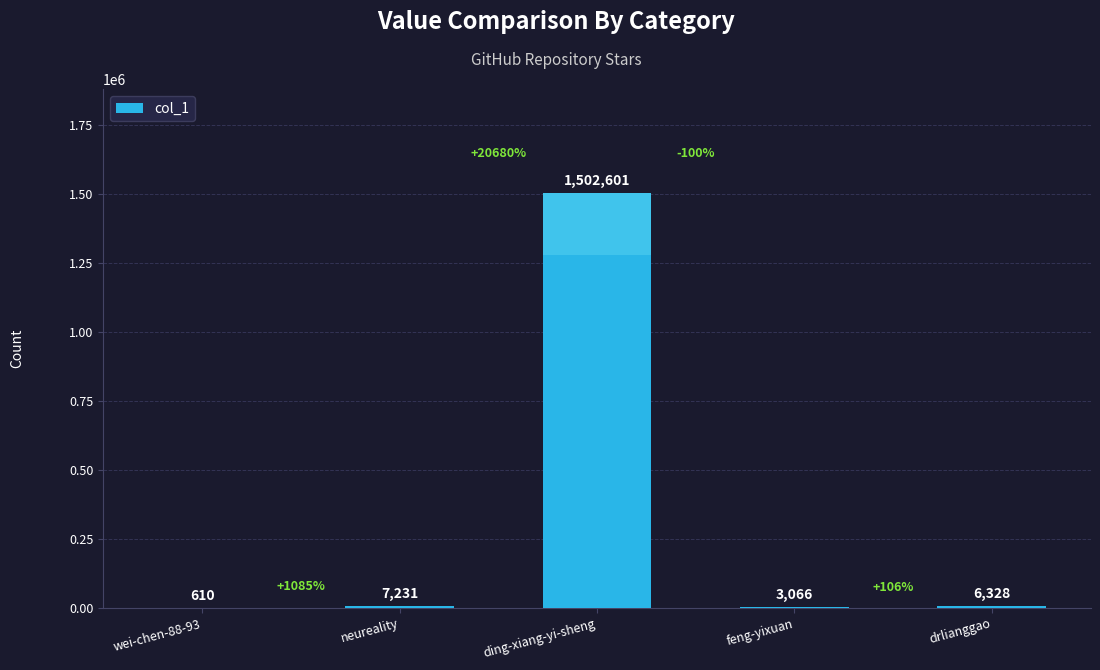

What is the sum of all values?

1519836